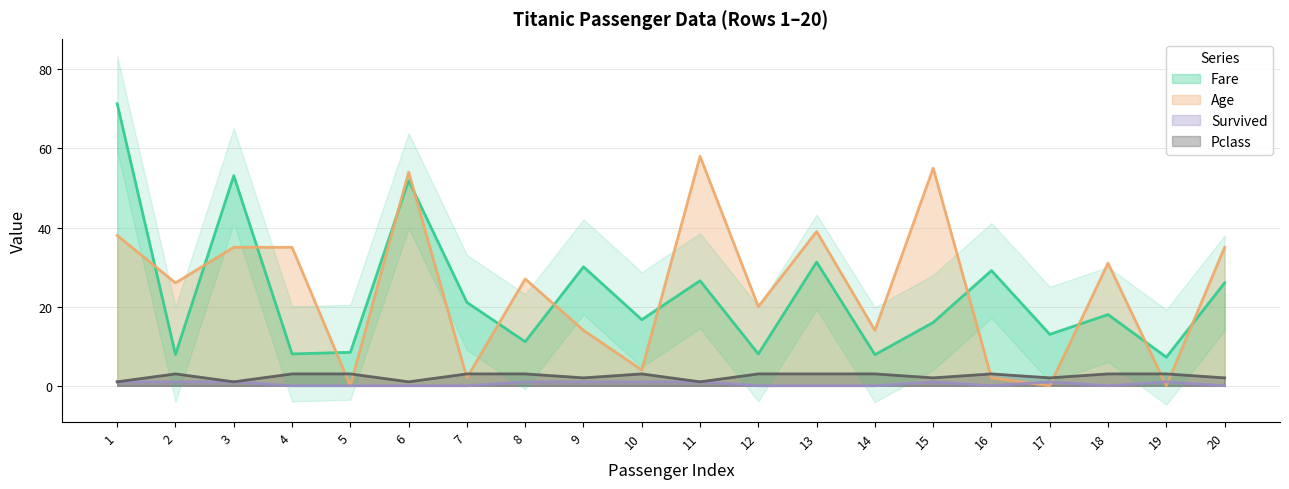

What is the value of the Age point at the 8th from the left?

27.0